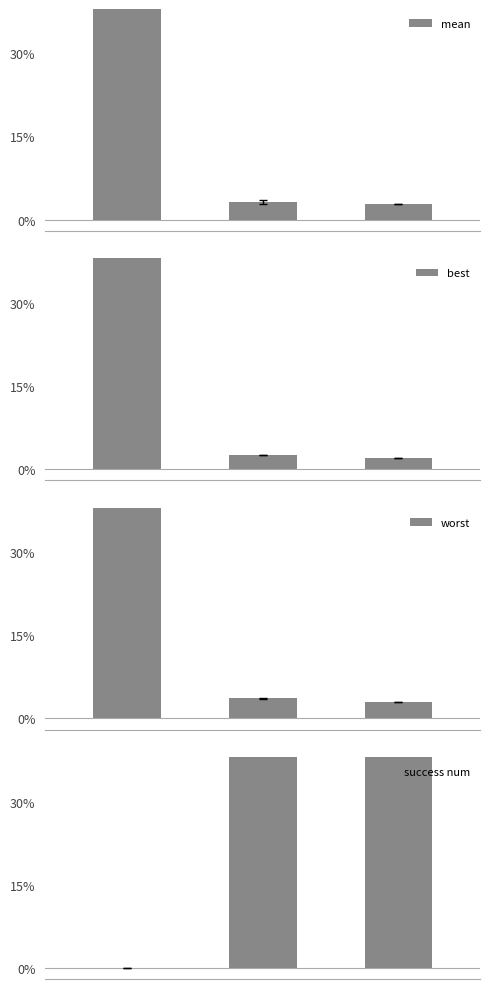

True or false: mean has a value of 1.4 at 0.

False